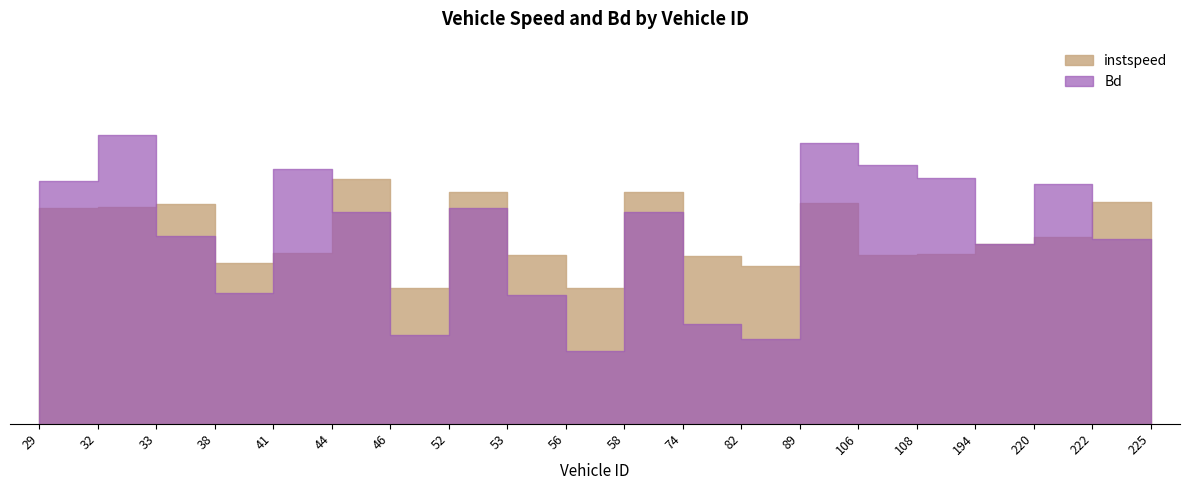

What is the sum of all Bd values?

11.5